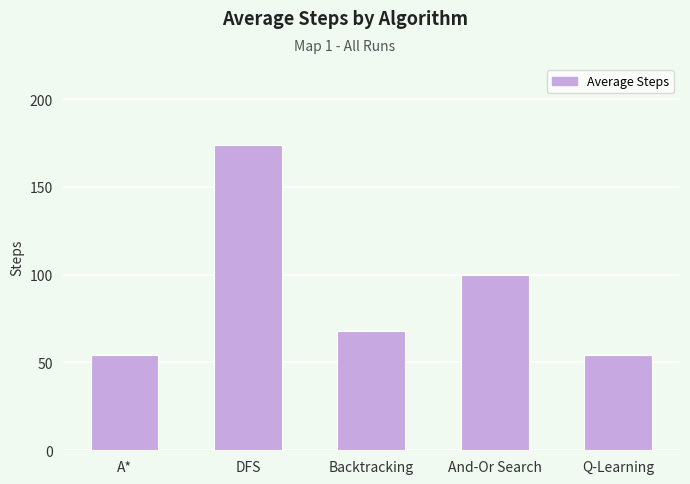

The value at A* is 54.1. True or false?

True